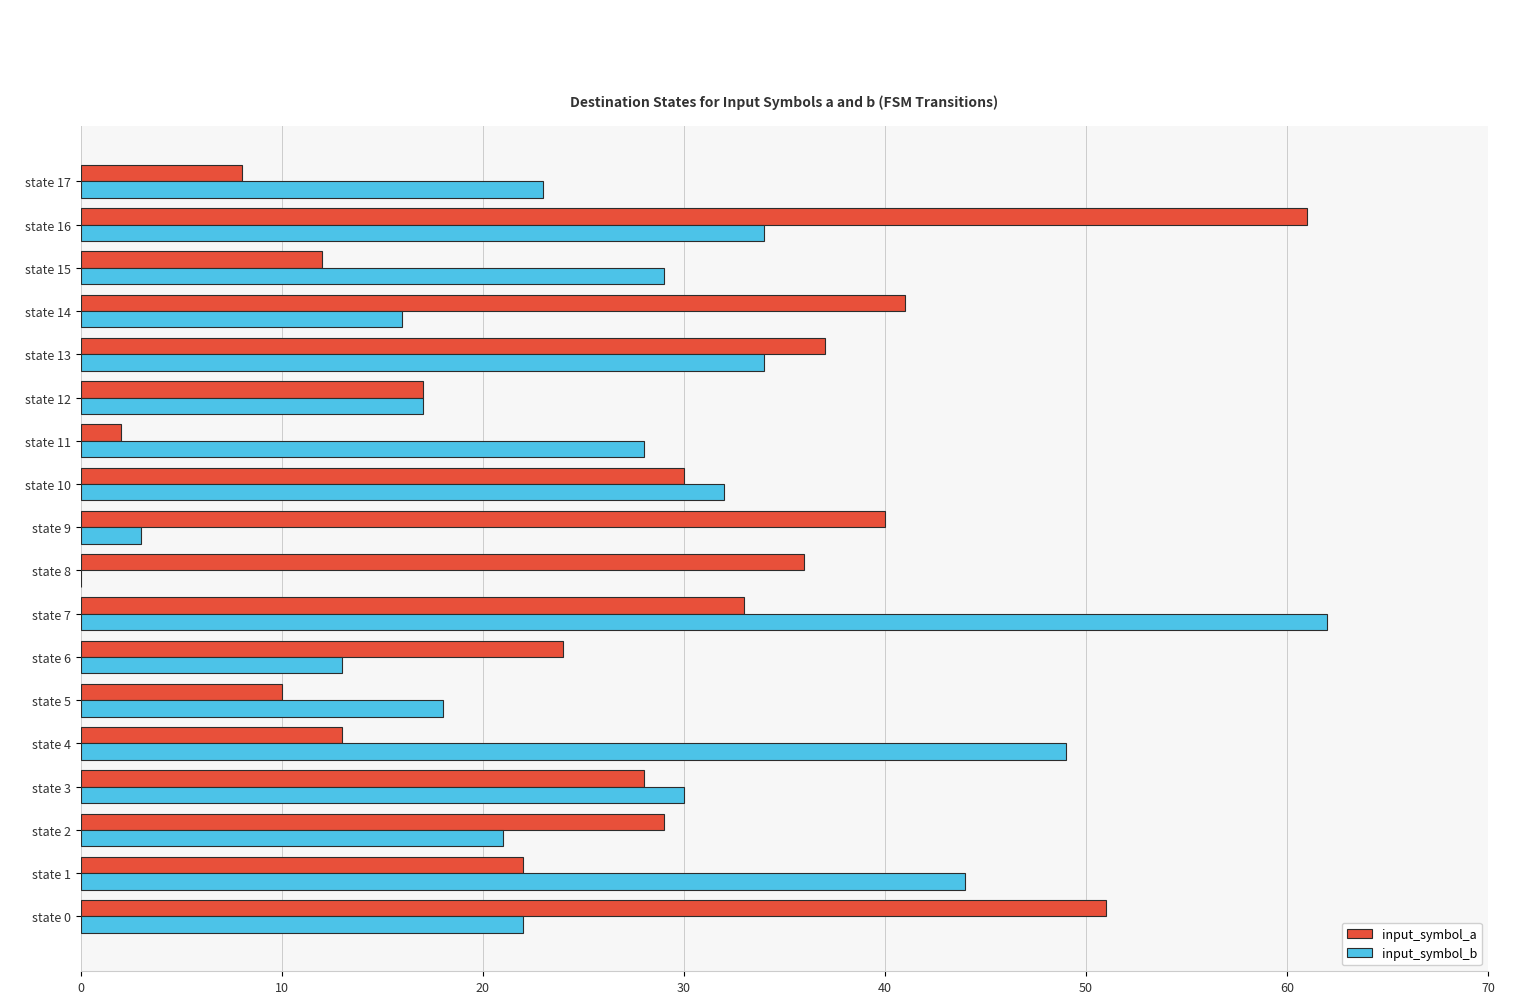

What is the total value across all series at state 1?

66